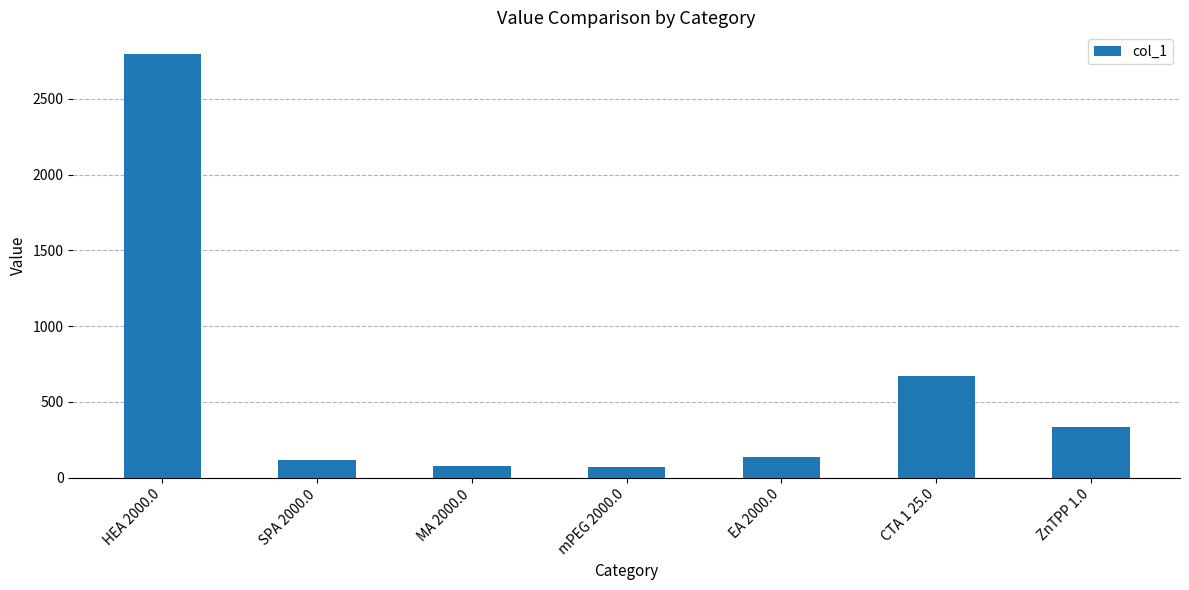

The value at mPEG 2000.0 is 70.0. True or false?

True